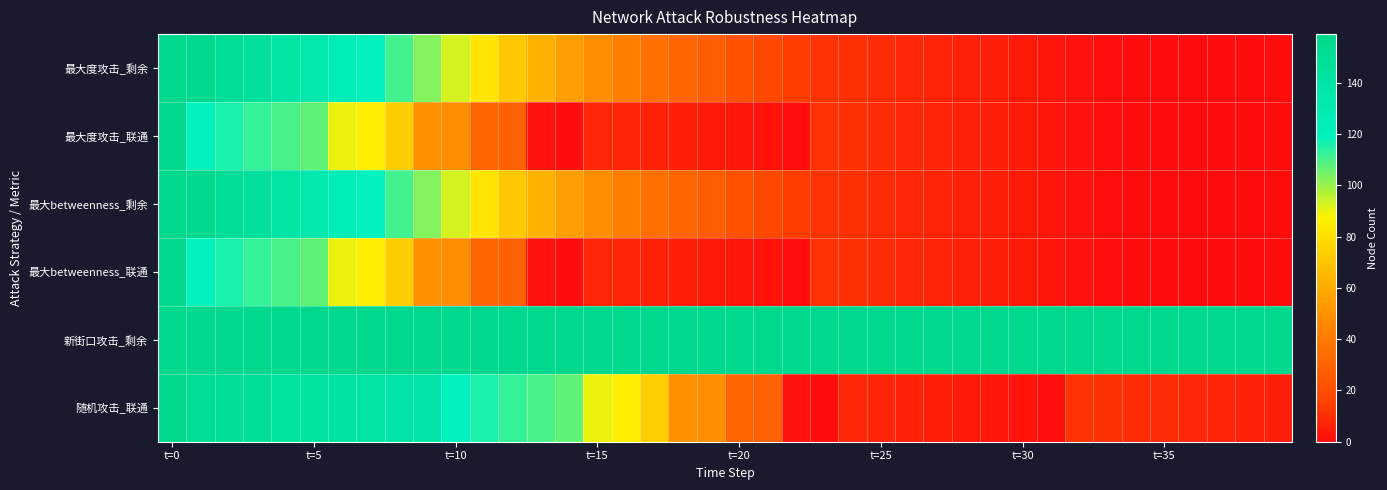

Which label corresponds to the largest value in the chart?

t=0